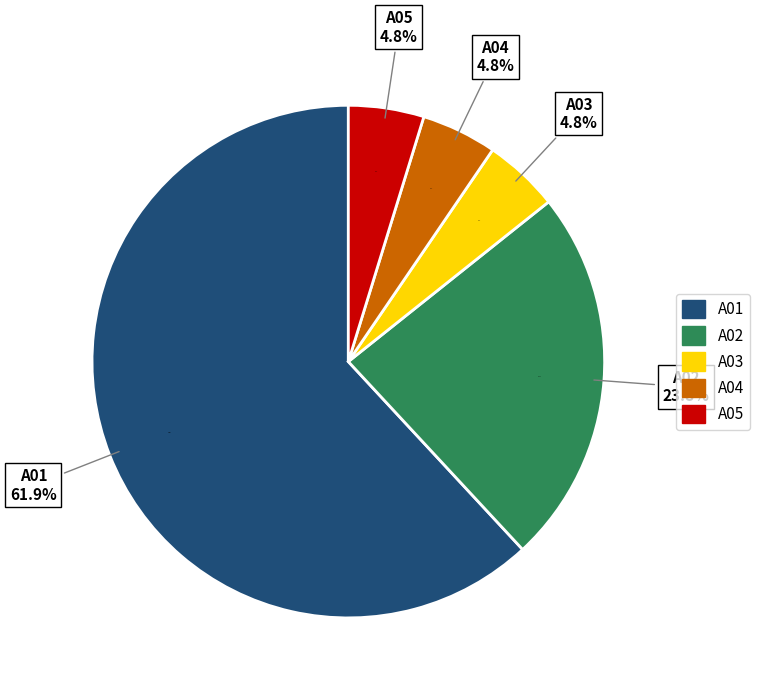

How many slices are in this pie chart?

5